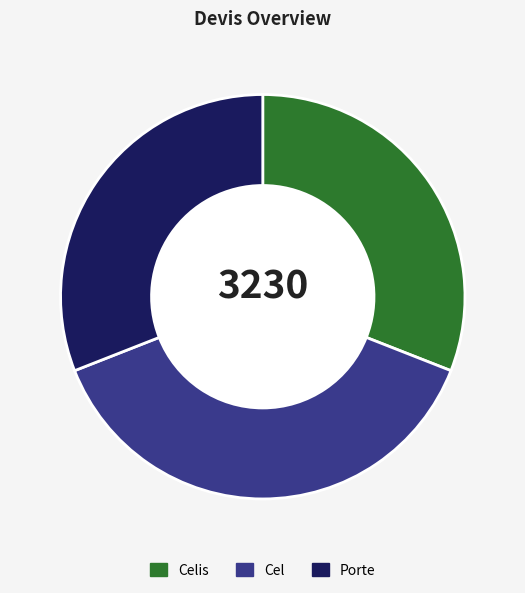

Is it true that Cel is 28% of the pie?

False